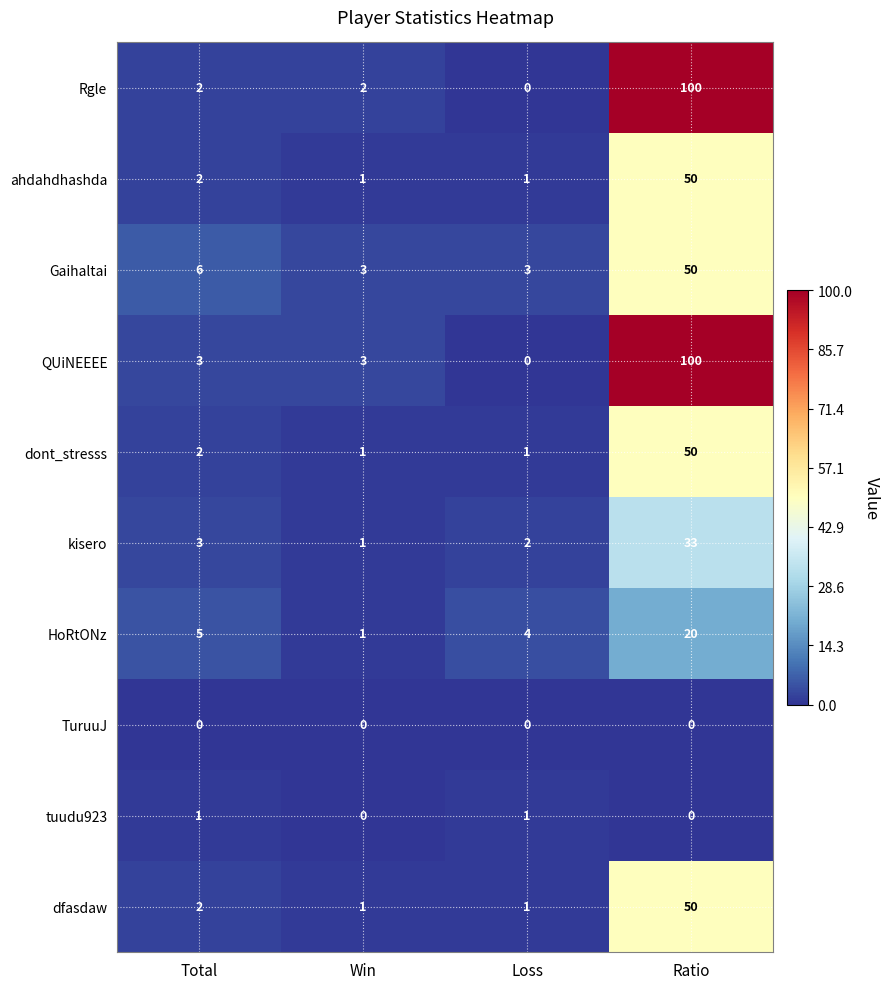

At how many categories does at least one series exceed 77?

1